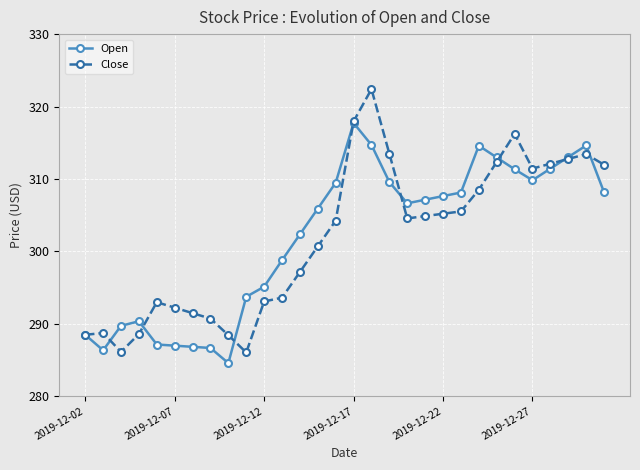

What is the maximum value for Close?

322.4